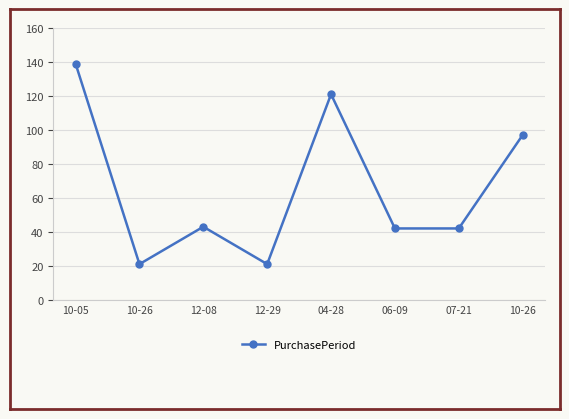

How many lines are shown in the chart?

1